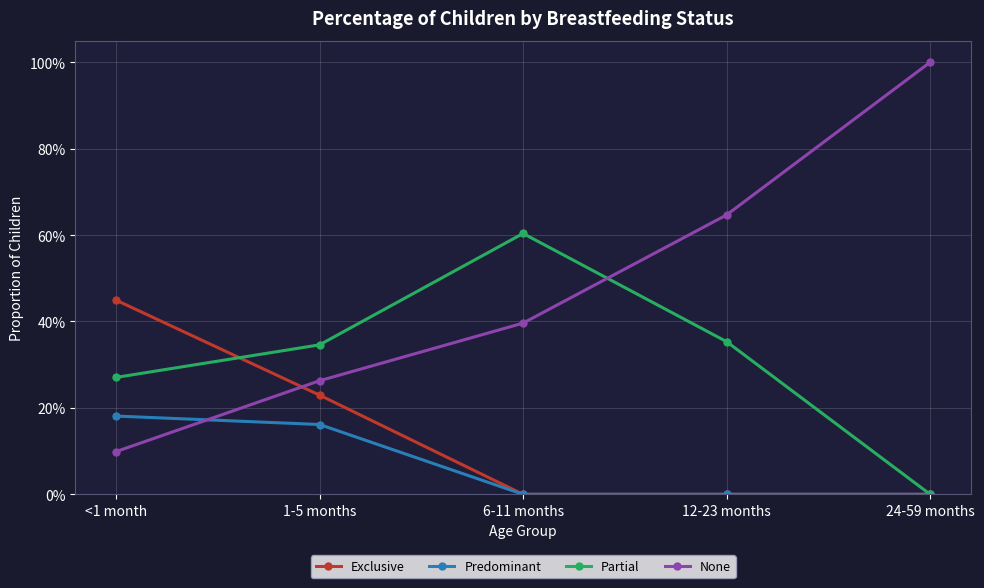

What is the difference between the Predominant values at <1 month and 6-11 months?

0.2